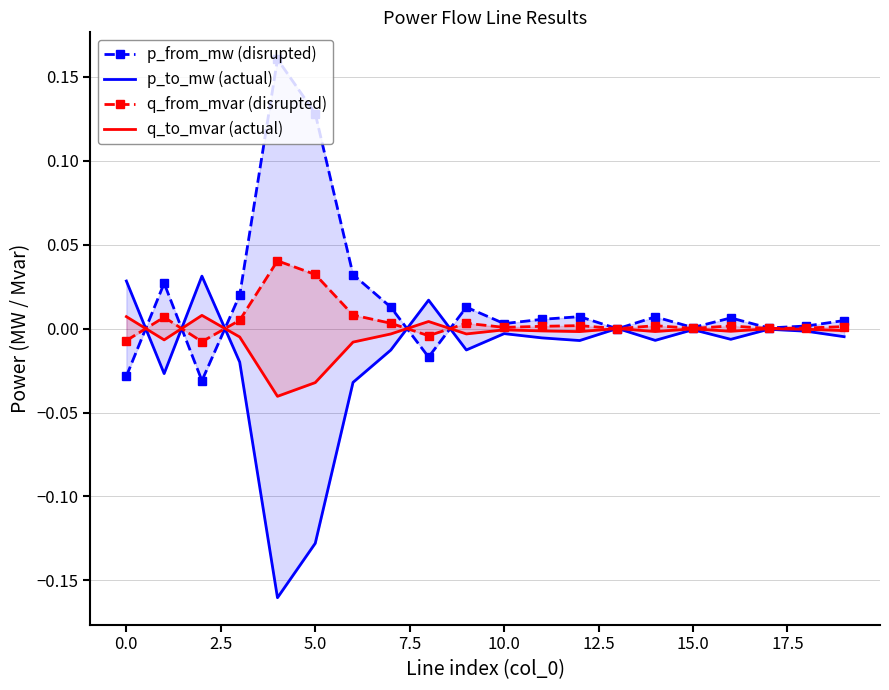

Which series has the largest range (max minus min)?

p_to_mw (actual)